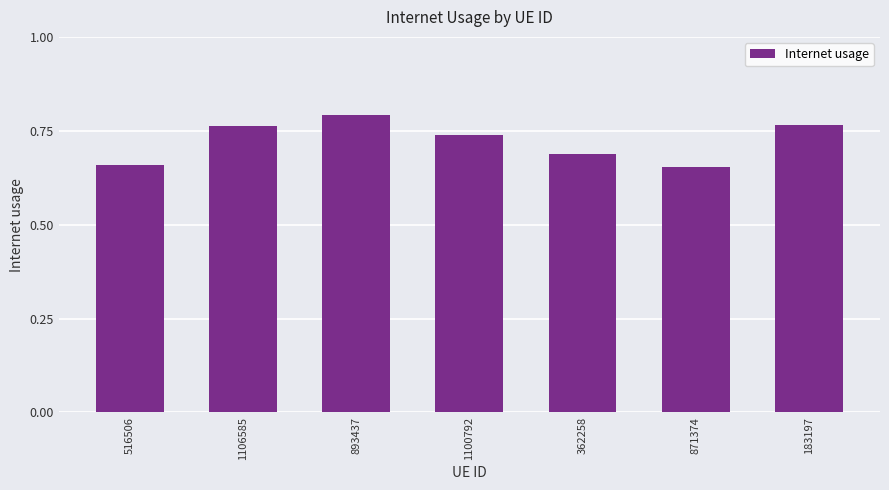

Count the values in the range 0 to 1.

7